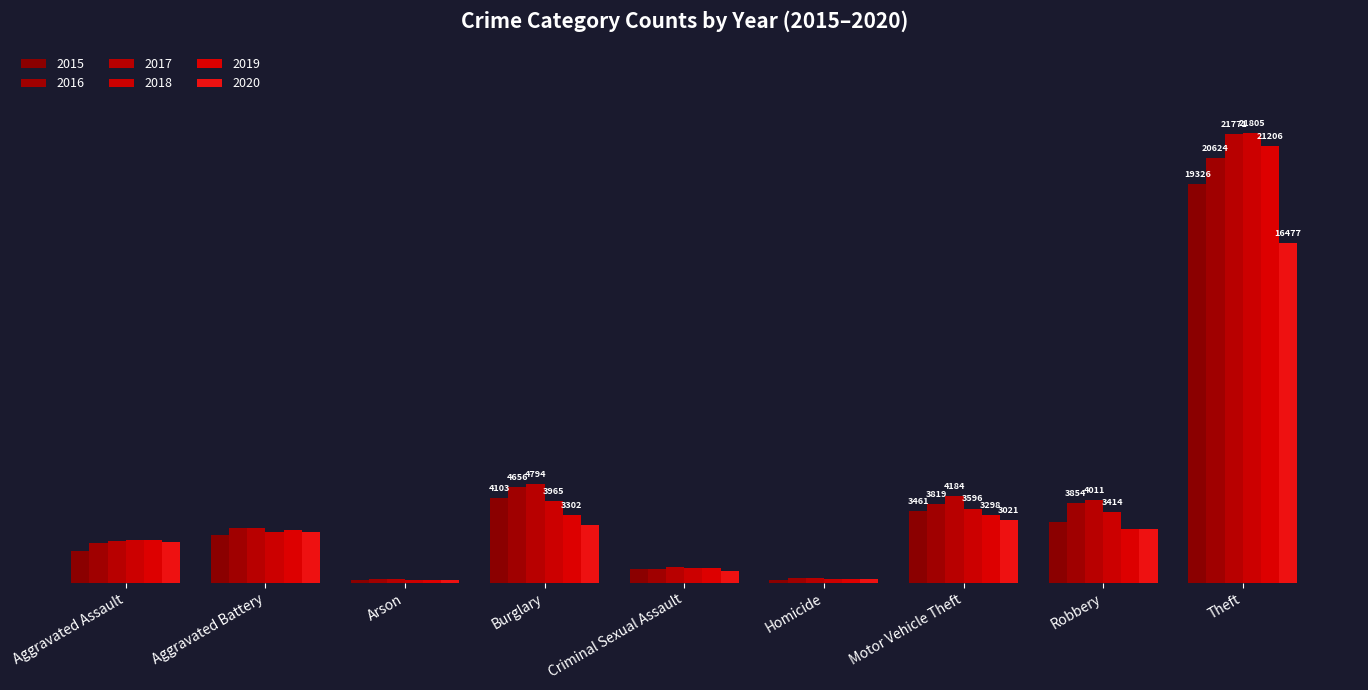

What are all the series names shown in the legend?

2015, 2016, 2017, 2018, 2019, 2020